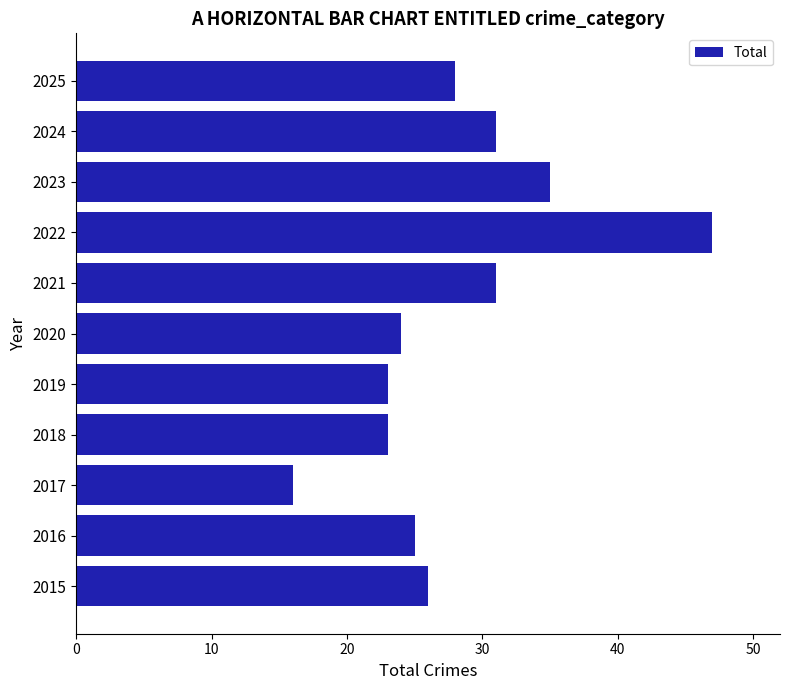

What is the difference between the maximum and second lowest values?

24